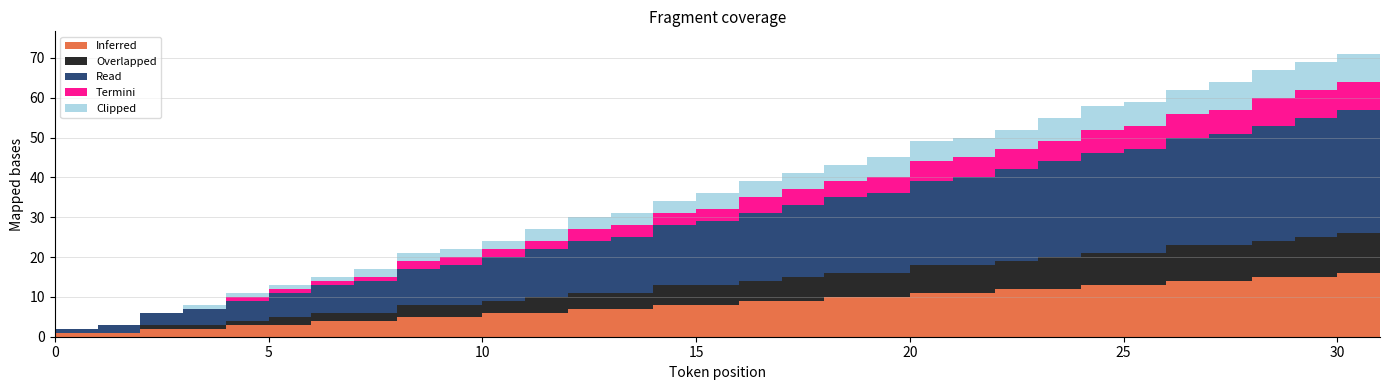

Reading left to right, list all the values displayed in this chart.

Read: 0=1	1=2	2=3	3=4	4=5	5=6	6=7	7=8	8=9	9=10	10=11	11=12	12=13	13=14	14=15	15=16	16=17	17=18	18=19	19=20	20=21	21=22	22=23	23=24	24=25	25=26	26=27	27=28	28=29	29=30	30=31	31=32
Inferred: 0=1	1=1	2=2	3=2	4=3	5=3	6=4	7=4	8=5	9=5	10=6	11=6	12=7	13=7	14=8	15=8	16=9	17=9	18=10	19=10	20=11	21=11	22=12	23=12	24=13	25=13	26=14	27=14	28=15	29=15	30=16	31=16
Overlapped: 0=0	1=0	2=1	3=1	4=1	5=2	6=2	7=2	8=3	9=3	10=3	11=4	12=4	13=4	14=5	15=5	16=5	17=6	18=6	19=6	20=7	21=7	22=7	23=8	24=8	25=8	26=9	27=9	28=9	29=10	30=10	31=10
Termini: 0=0	1=0	2=0	3=0	4=1	5=1	6=1	7=1	8=2	9=2	10=2	11=2	12=3	13=3	14=3	15=3	16=4	17=4	18=4	19=4	20=5	21=5	22=5	23=5	24=6	25=6	26=6	27=6	28=7	29=7	30=7	31=7
Clipped: 0=0	1=0	2=0	3=1	4=1	5=1	6=1	7=2	8=2	9=2	10=2	11=3	12=3	13=3	14=3	15=4	16=4	17=4	18=4	19=5	20=5	21=5	22=5	23=6	24=6	25=6	26=6	27=7	28=7	29=7	30=7	31=8